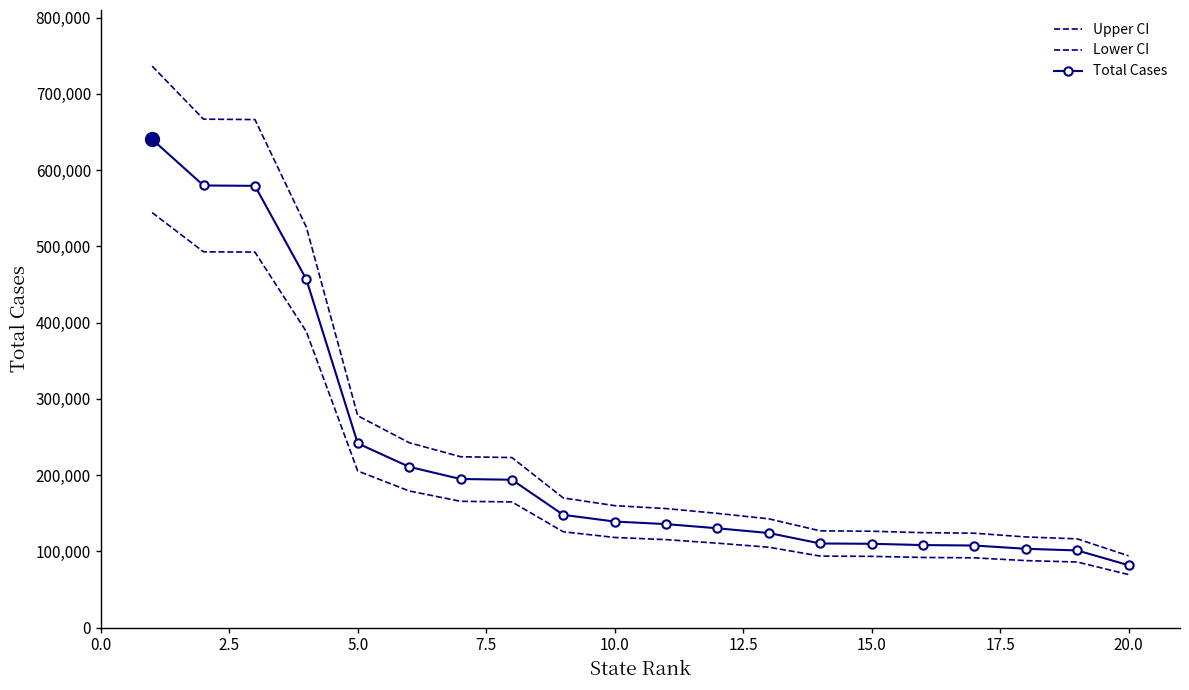

How many lines are shown in the chart?

3